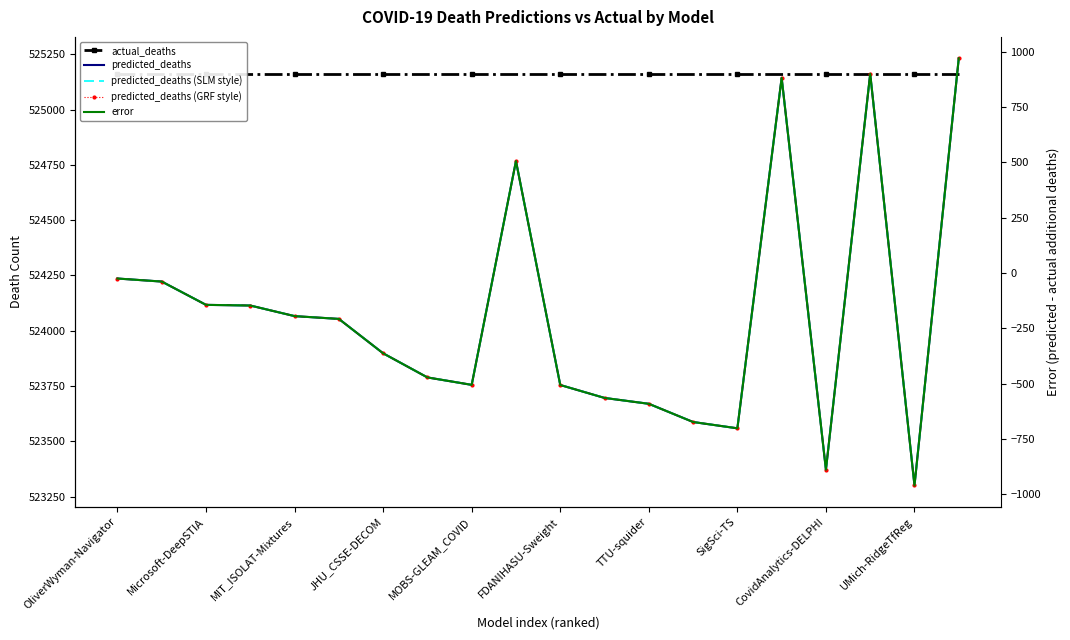

True or false: predicted_deaths (GRF style) has a value of 915045.7 at UMich-RidgeTfReg.

False